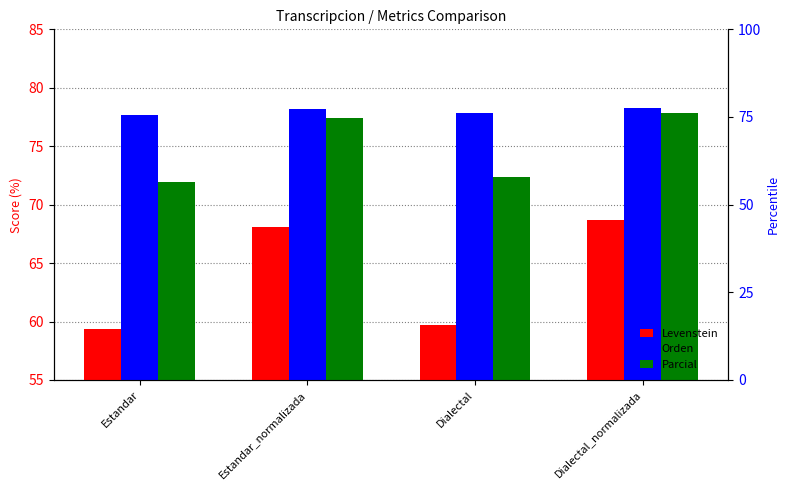

What is the label of the 1st bar from the right?

Dialectal_normalizada